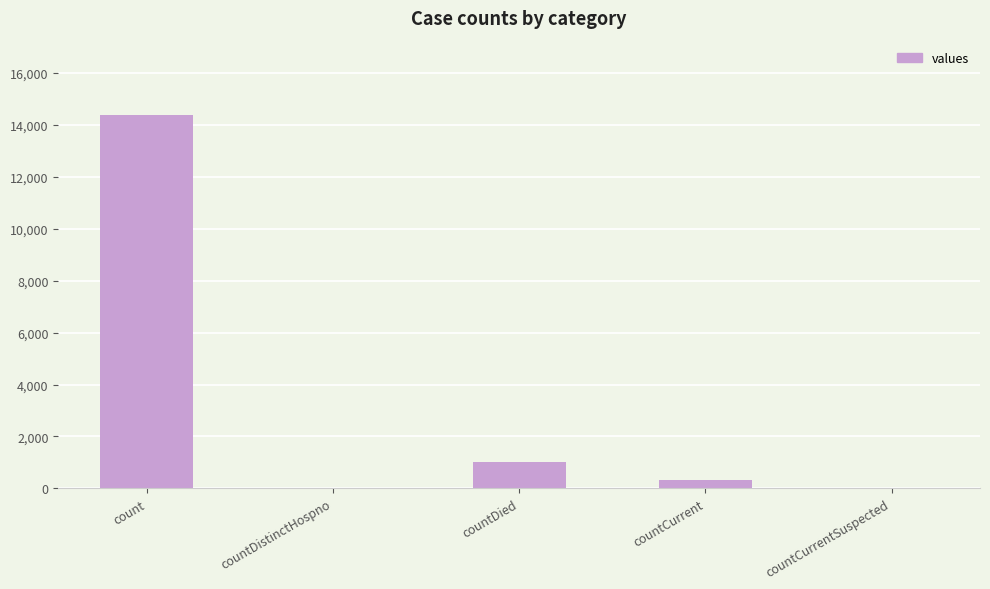

The chart shows a value of 0 at countDistinctHospno. True or false?

True